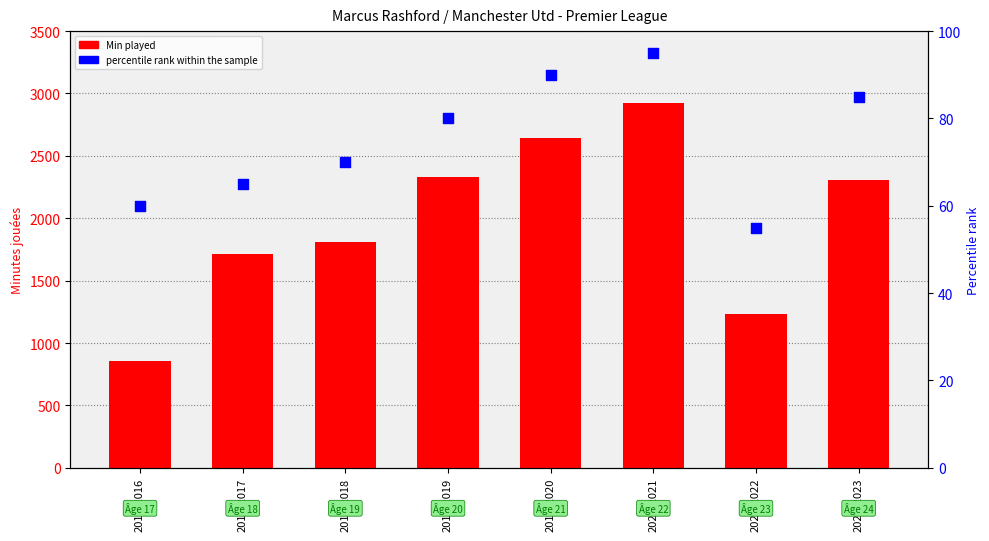

At which category is the sum across all series the highest?

2020-2021